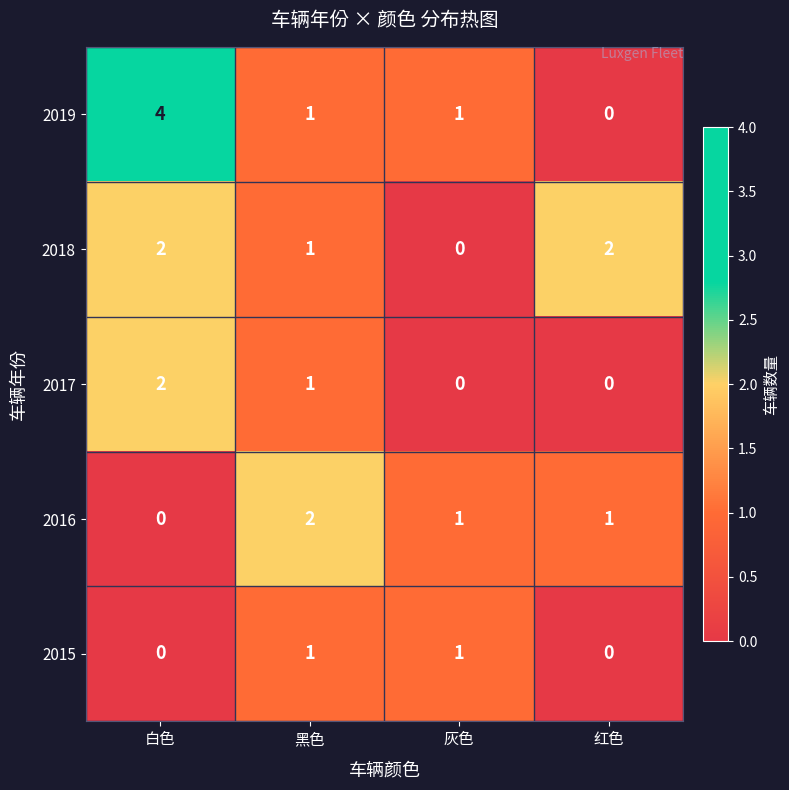

Where does the 2017 series first go above 1?

白色